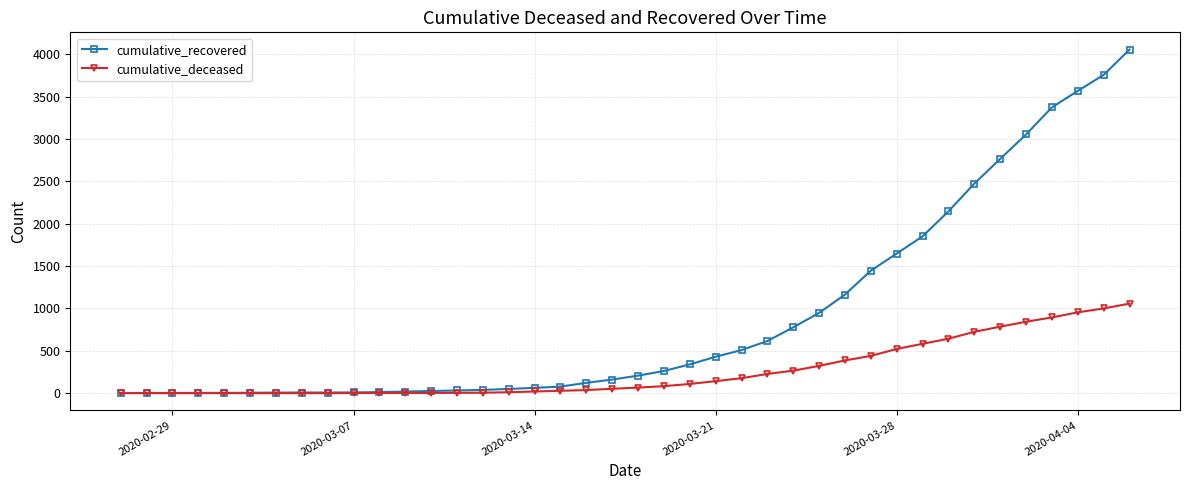

What is the maximum value shown in the chart?

4055